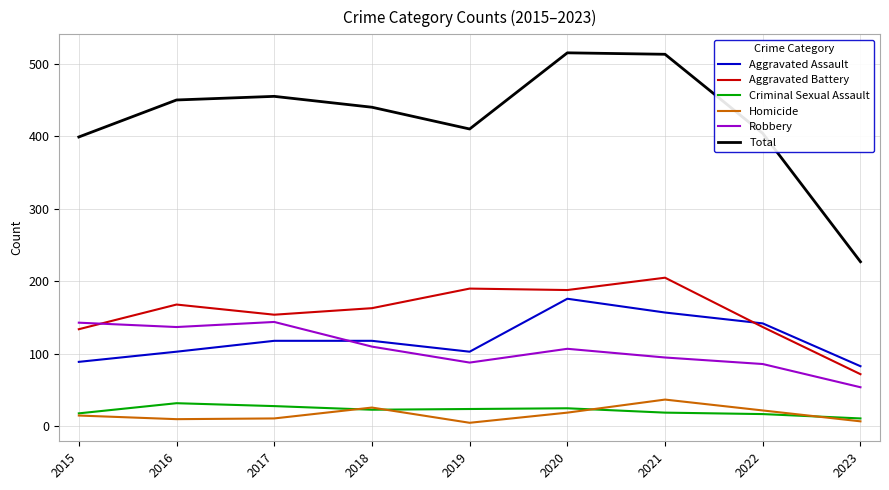

True or false: Homicide and Robbery intersect in this chart.

False